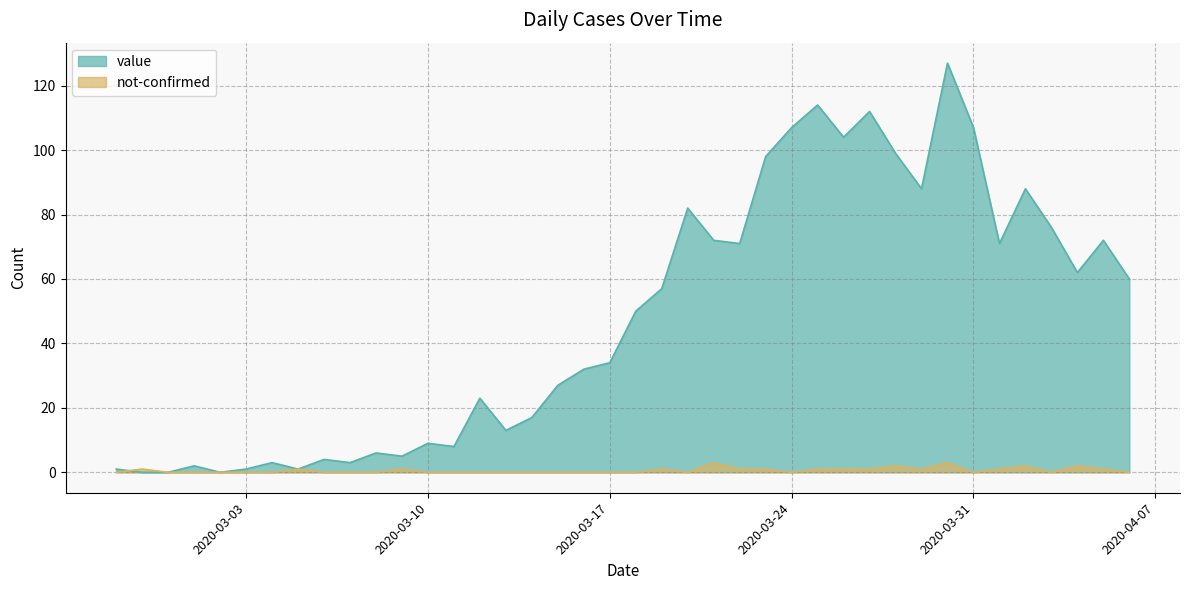

What is the highest value of the value series?

127